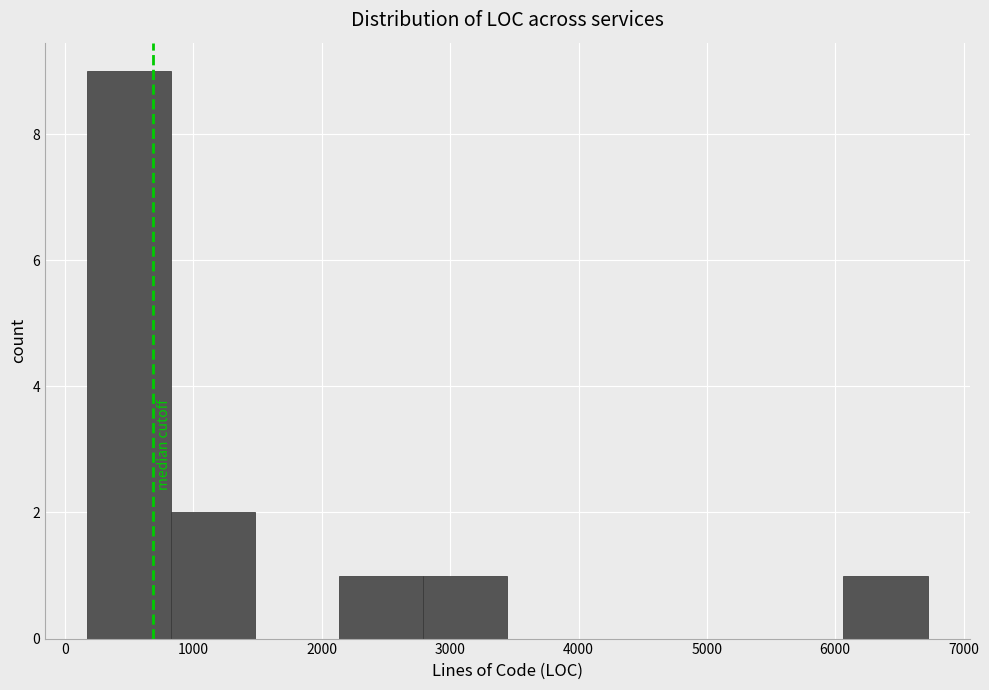

What is the height of the bar covering 2100 to 2800 on the x-axis? Neither the bar edges nor the heights are printed on the chart, so give them approximately, as read against the axes.

1